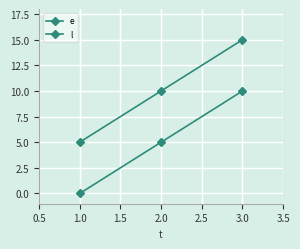

What is the value of the e point at the 2nd from the left?

5